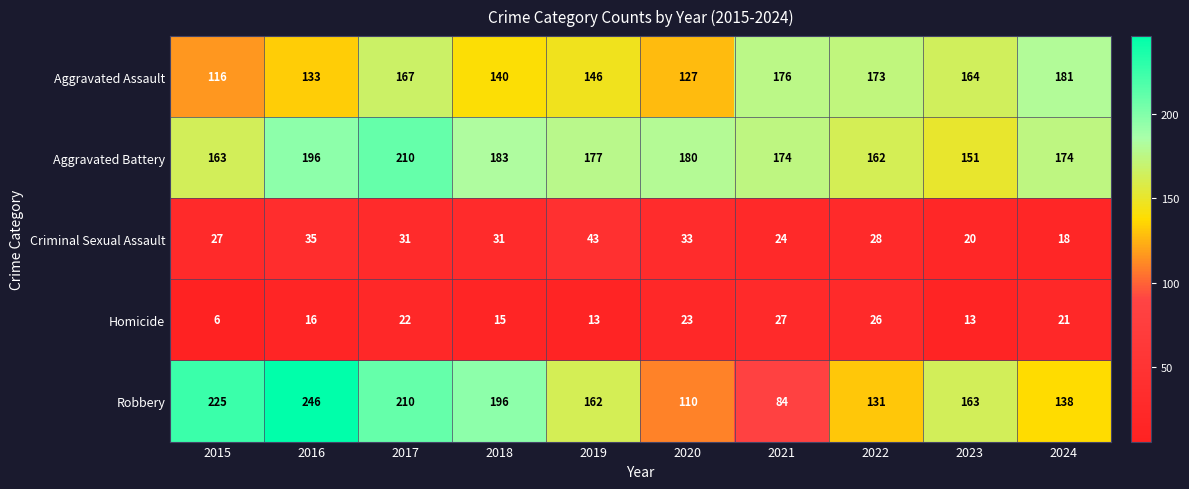

At 2023, list the series in order from smallest to largest.

Homicide, Criminal Sexual Assault, Aggravated Battery, Robbery, Aggravated Assault